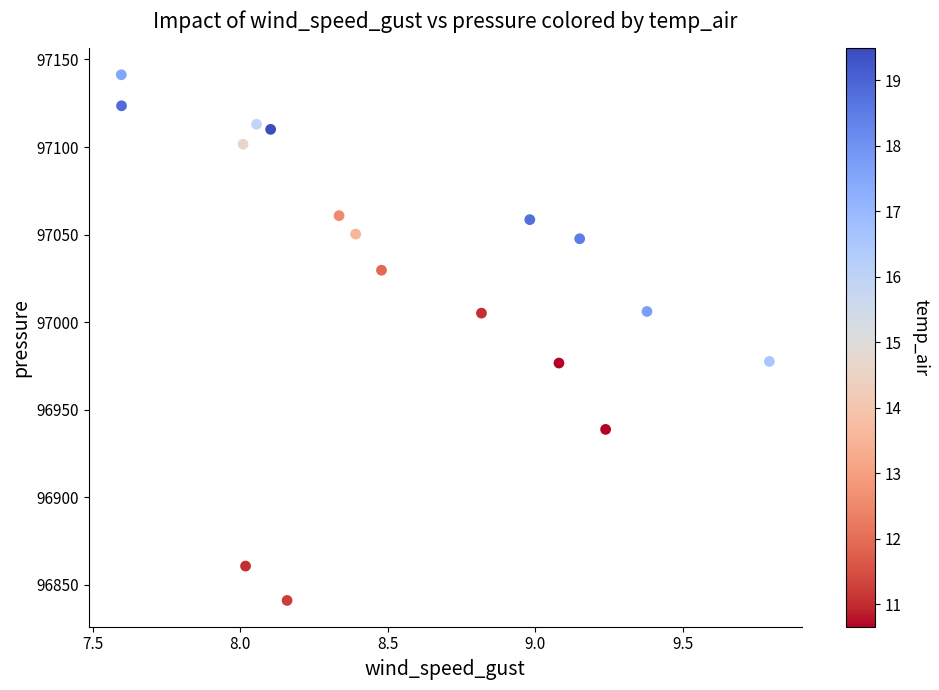

What is the range of X values (max minus min)?

2.2